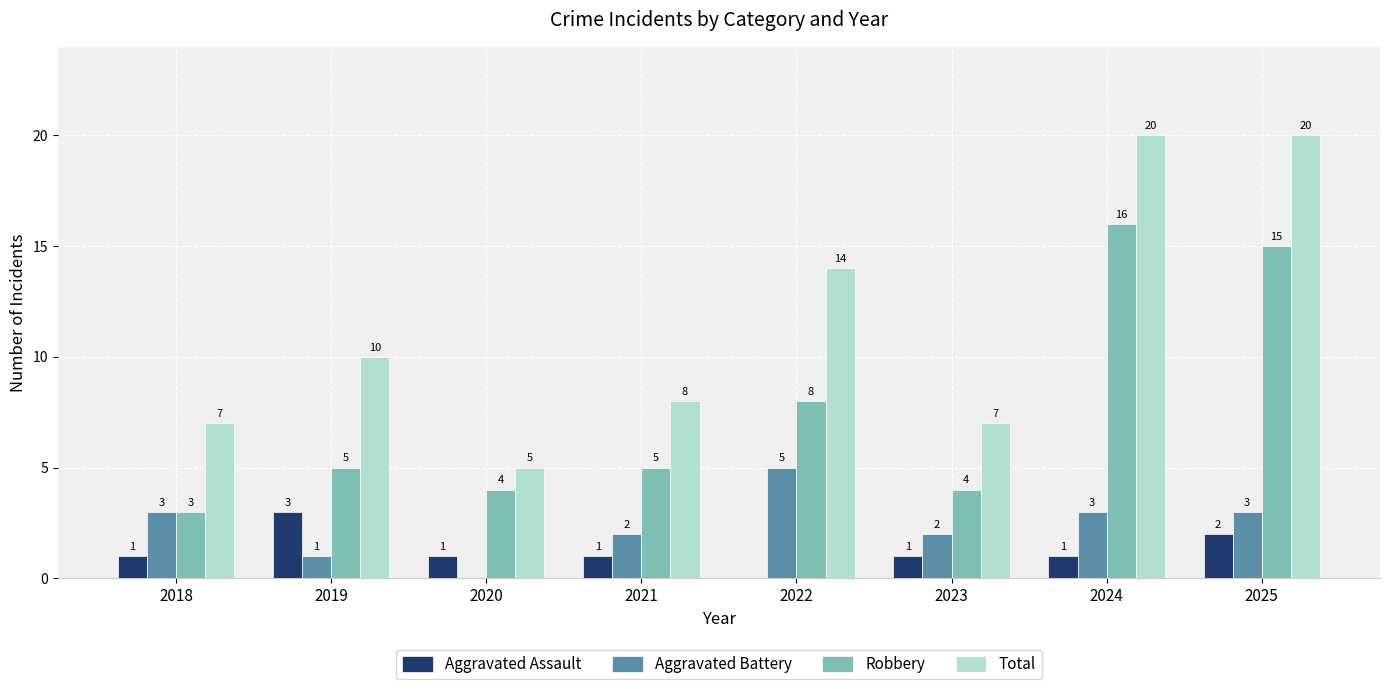

How many distinct data groups are displayed?

4